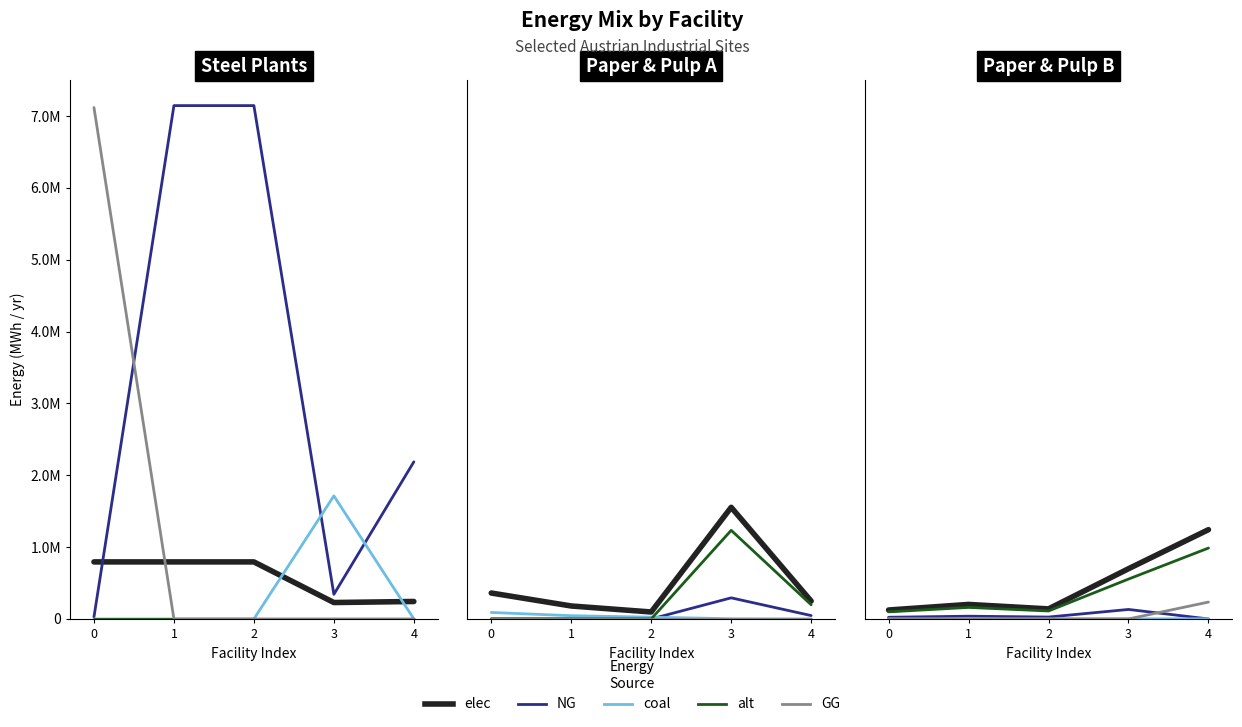

Where is elec nearest to the value 683470?

3